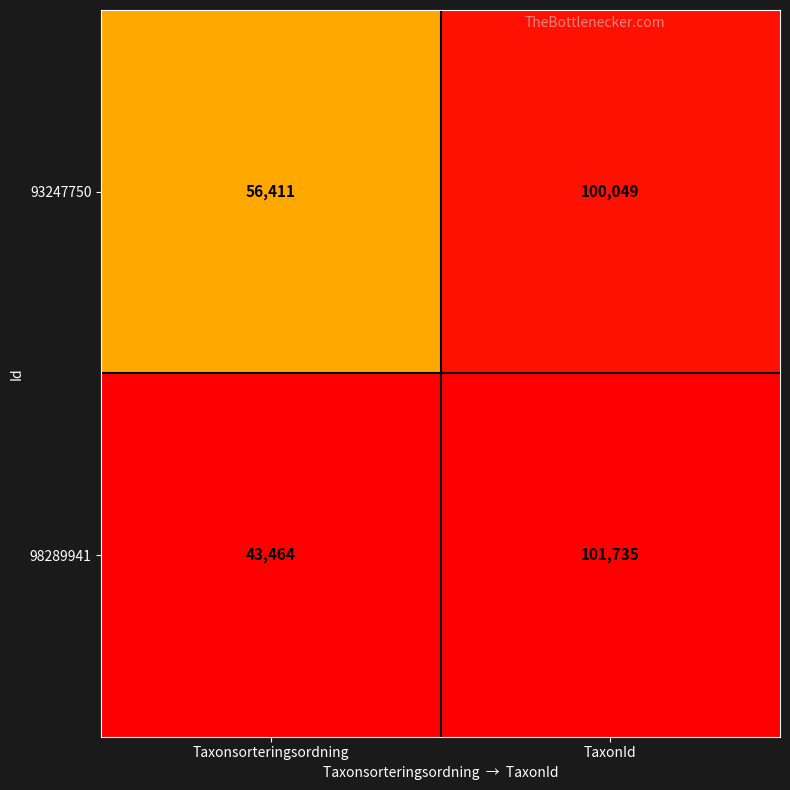

Reading left to right, what are all the values shown in this chart?

93247750: Taxonsorteringsordning=56411	TaxonId=100049
98289941: Taxonsorteringsordning=43464	TaxonId=101735